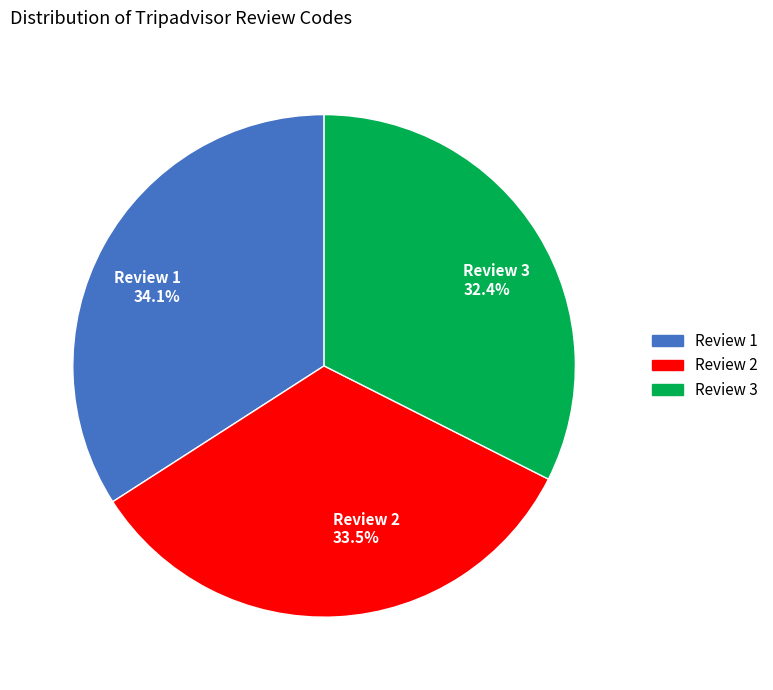

How many slices are in this pie chart?

3